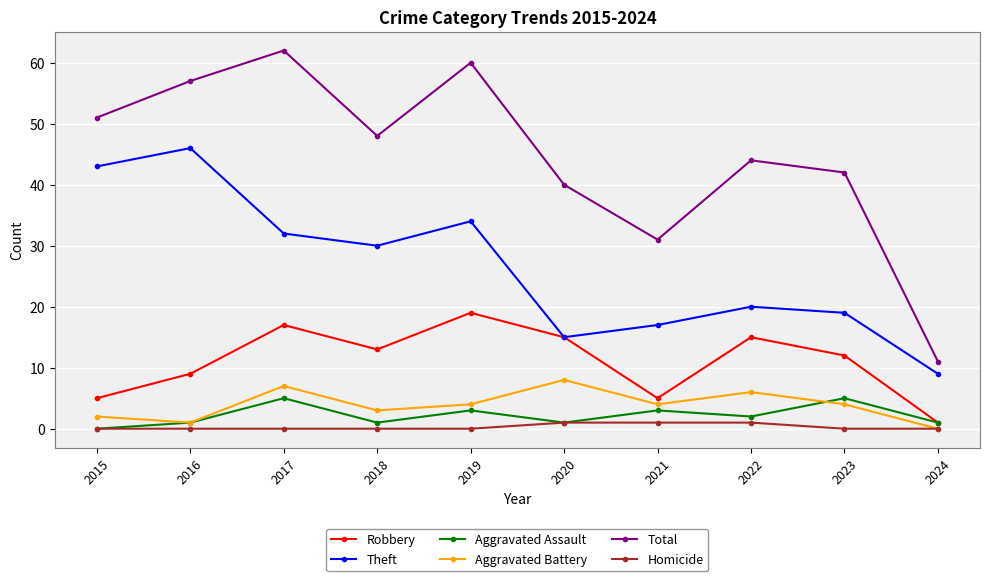

How many interior local peaks does the Theft series have?

3